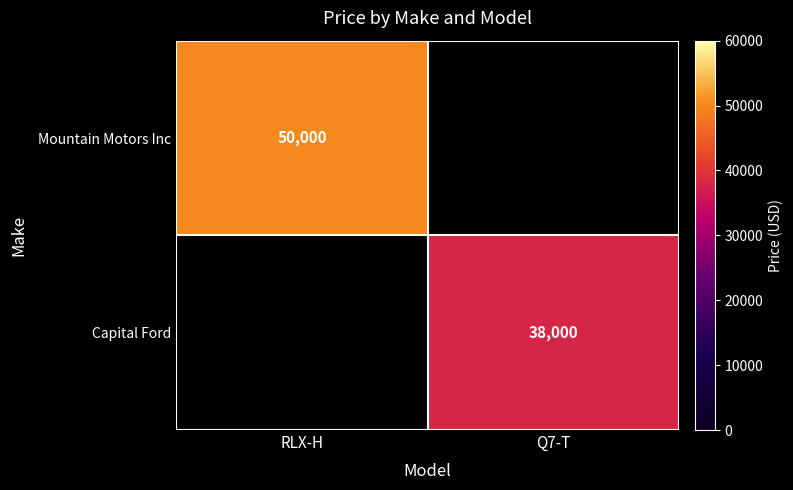

What is the minimum value shown in the chart?

38000.0